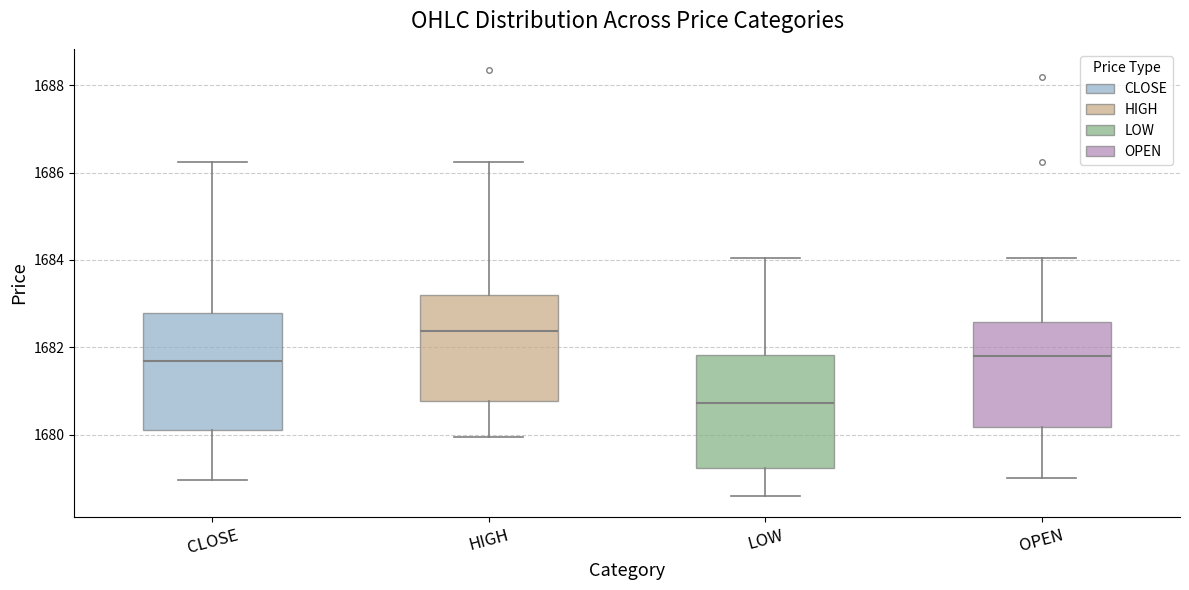

Reading left to right, transcribe this box plot: for each box, give where its median line is, the range the box spans, and where its two whiskers end, as read against the y-axis. The values are not printed on the chart, so give them approximately, as read against the axis.

CLOSE: median 1681.6, box 1680.2 to 1682.8, whiskers 1679.0 to 1686.2
HIGH: median 1682.4, box 1680.8 to 1683.2, whiskers 1680.0 to 1686.2
LOW: median 1680.8, box 1679.2 to 1681.8, whiskers 1678.6 to 1684.0
OPEN: median 1681.8, box 1680.2 to 1682.6, whiskers 1679.0 to 1684.0